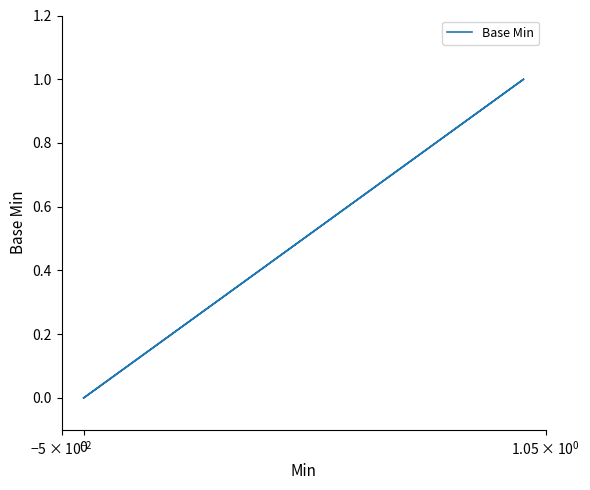

Does the chart display data point markers on the line(s)?

No